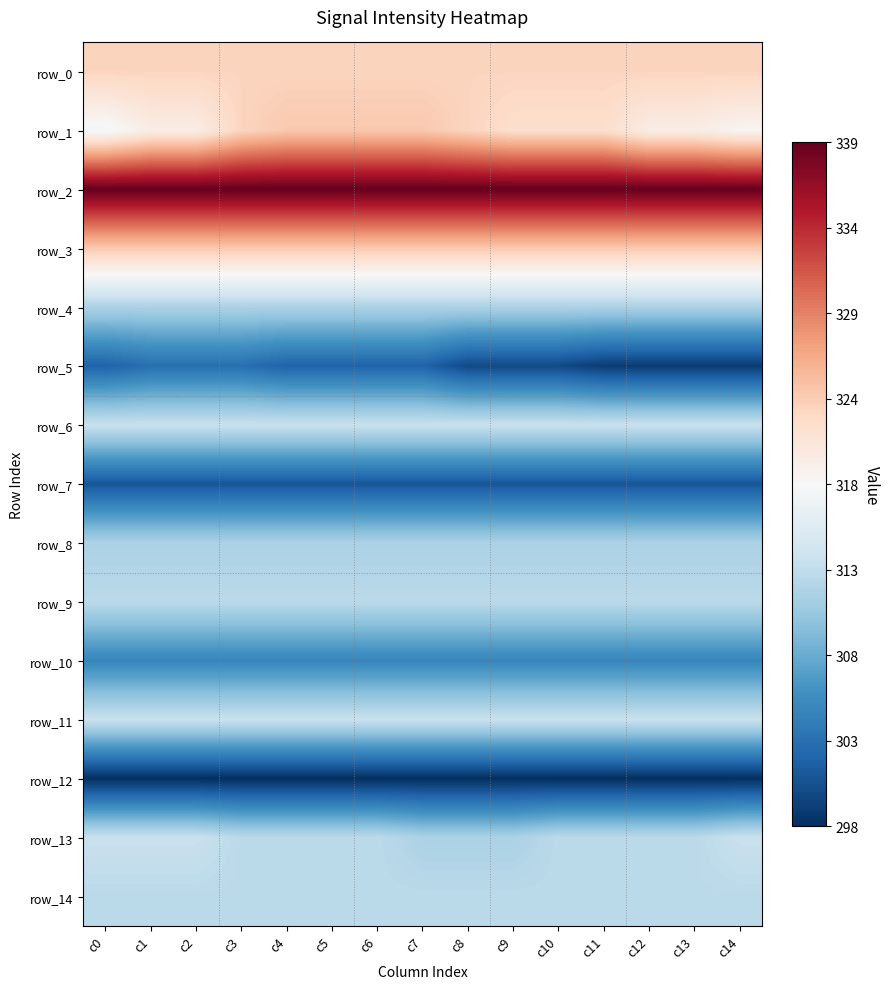

True or false: row_6 has a value of -2.3 at c3.

False